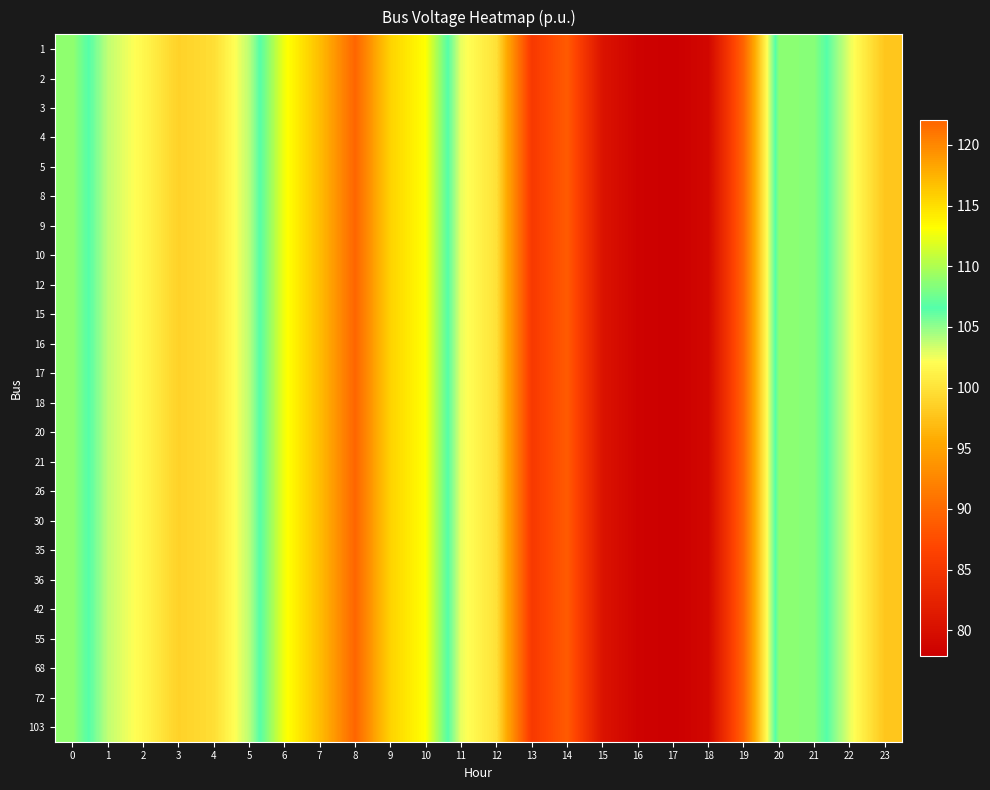

Reading right to left, transcribe all the data shown in this chart.

1: 23=97.7	22=102.7	21=108.5	20=108.7	19=89.6	18=78.9	17=77.9	16=78.3	15=80.5	14=88.8	13=85.3	12=99.8	11=102.7	10=113.1	9=115.7	8=122.0	7=116.9	6=112.7	5=103.9	4=99.7	3=98.7	2=101.6	1=103.8	0=108.9
2: 23=97.7	22=102.7	21=108.5	20=108.7	19=89.6	18=78.9	17=77.9	16=78.3	15=80.5	14=88.8	13=85.3	12=99.8	11=102.7	10=113.1	9=115.7	8=122.0	7=116.9	6=112.7	5=103.9	4=99.7	3=98.7	2=101.6	1=103.8	0=108.9
3: 23=97.7	22=102.7	21=108.5	20=108.7	19=89.6	18=78.9	17=77.9	16=78.3	15=80.5	14=88.8	13=85.3	12=99.8	11=102.7	10=113.1	9=115.7	8=122.0	7=116.9	6=112.7	5=103.9	4=99.7	3=98.7	2=101.6	1=103.8	0=108.9
4: 23=97.7	22=102.7	21=108.5	20=108.7	19=89.6	18=78.9	17=77.9	16=78.3	15=80.5	14=88.8	13=85.3	12=99.8	11=102.7	10=113.1	9=115.7	8=122.0	7=116.9	6=112.7	5=103.9	4=99.7	3=98.7	2=101.6	1=103.8	0=108.9
5: 23=97.7	22=102.7	21=108.5	20=108.7	19=89.6	18=78.9	17=77.9	16=78.3	15=80.5	14=88.8	13=85.3	12=99.8	11=102.7	10=113.1	9=115.7	8=122.0	7=116.9	6=112.7	5=103.9	4=99.7	3=98.7	2=101.6	1=103.8	0=108.9
8: 23=97.7	22=102.7	21=108.5	20=108.7	19=89.6	18=78.9	17=77.9	16=78.3	15=80.5	14=88.8	13=85.3	12=99.8	11=102.7	10=113.1	9=115.7	8=122.0	7=116.9	6=112.7	5=103.9	4=99.7	3=98.7	2=101.6	1=103.8	0=108.9
9: 23=97.7	22=102.7	21=108.5	20=108.7	19=89.6	18=78.9	17=77.9	16=78.3	15=80.5	14=88.8	13=85.3	12=99.8	11=102.7	10=113.1	9=115.7	8=122.0	7=116.9	6=112.7	5=103.9	4=99.7	3=98.7	2=101.6	1=103.8	0=108.9
10: 23=97.7	22=102.7	21=108.5	20=108.7	19=89.6	18=78.9	17=77.9	16=78.3	15=80.5	14=88.8	13=85.3	12=99.8	11=102.7	10=113.1	9=115.7	8=122.0	7=116.9	6=112.7	5=103.9	4=99.7	3=98.7	2=101.6	1=103.8	0=108.9
12: 23=97.7	22=102.7	21=108.5	20=108.7	19=89.6	18=78.9	17=77.9	16=78.3	15=80.5	14=88.8	13=85.3	12=99.8	11=102.7	10=113.1	9=115.7	8=122.0	7=116.9	6=112.7	5=103.9	4=99.7	3=98.7	2=101.6	1=103.8	0=108.9
15: 23=97.7	22=102.7	21=108.5	20=108.7	19=89.6	18=78.9	17=77.9	16=78.3	15=80.5	14=88.8	13=85.3	12=99.8	11=102.7	10=113.1	9=115.7	8=122.0	7=116.9	6=112.7	5=103.9	4=99.7	3=98.7	2=101.6	1=103.8	0=108.9
16: 23=97.7	22=102.7	21=108.5	20=108.7	19=89.6	18=78.9	17=77.9	16=78.3	15=80.5	14=88.8	13=85.3	12=99.8	11=102.7	10=113.1	9=115.7	8=122.0	7=116.9	6=112.7	5=103.9	4=99.7	3=98.7	2=101.6	1=103.8	0=108.9
17: 23=97.7	22=102.7	21=108.5	20=108.7	19=89.6	18=78.9	17=77.9	16=78.3	15=80.5	14=88.8	13=85.3	12=99.8	11=102.7	10=113.1	9=115.7	8=122.0	7=116.9	6=112.7	5=103.9	4=99.7	3=98.7	2=101.6	1=103.8	0=108.9
18: 23=97.7	22=102.7	21=108.5	20=108.7	19=89.6	18=78.9	17=77.9	16=78.3	15=80.5	14=88.8	13=85.3	12=99.8	11=102.7	10=113.1	9=115.7	8=122.0	7=116.9	6=112.7	5=103.9	4=99.7	3=98.7	2=101.6	1=103.8	0=108.9
20: 23=97.7	22=102.7	21=108.5	20=108.7	19=89.6	18=78.9	17=77.9	16=78.3	15=80.5	14=88.8	13=85.3	12=99.8	11=102.7	10=113.1	9=115.7	8=122.0	7=116.9	6=112.7	5=103.9	4=99.7	3=98.7	2=101.6	1=103.8	0=108.9
21: 23=97.7	22=102.7	21=108.5	20=108.7	19=89.6	18=78.9	17=77.9	16=78.3	15=80.5	14=88.8	13=85.3	12=99.8	11=102.7	10=113.1	9=115.7	8=122.0	7=116.9	6=112.7	5=103.9	4=99.7	3=98.7	2=101.6	1=103.8	0=108.9
26: 23=97.7	22=102.7	21=108.5	20=108.7	19=89.6	18=78.9	17=77.9	16=78.3	15=80.5	14=88.8	13=85.3	12=99.8	11=102.7	10=113.1	9=115.7	8=122.0	7=116.9	6=112.7	5=103.9	4=99.7	3=98.7	2=101.6	1=103.8	0=108.9
30: 23=97.7	22=102.7	21=108.5	20=108.7	19=89.6	18=78.9	17=77.9	16=78.3	15=80.5	14=88.8	13=85.3	12=99.8	11=102.7	10=113.1	9=115.7	8=122.0	7=116.9	6=112.7	5=103.9	4=99.7	3=98.7	2=101.6	1=103.8	0=108.9
35: 23=97.7	22=102.7	21=108.5	20=108.7	19=89.6	18=78.9	17=77.9	16=78.3	15=80.5	14=88.8	13=85.3	12=99.8	11=102.7	10=113.1	9=115.7	8=122.0	7=116.9	6=112.7	5=103.9	4=99.7	3=98.7	2=101.6	1=103.8	0=108.9
36: 23=97.7	22=102.7	21=108.5	20=108.7	19=89.6	18=78.9	17=77.9	16=78.3	15=80.5	14=88.8	13=85.3	12=99.8	11=102.7	10=113.1	9=115.7	8=122.0	7=116.9	6=112.7	5=103.9	4=99.7	3=98.7	2=101.6	1=103.8	0=108.9
42: 23=97.7	22=102.7	21=108.5	20=108.7	19=89.6	18=78.9	17=77.9	16=78.3	15=80.5	14=88.8	13=85.3	12=99.8	11=102.7	10=113.1	9=115.7	8=122.0	7=116.9	6=112.7	5=103.9	4=99.7	3=98.7	2=101.6	1=103.8	0=108.9
55: 23=97.7	22=102.7	21=108.5	20=108.7	19=89.6	18=78.9	17=77.9	16=78.3	15=80.5	14=88.8	13=85.3	12=99.8	11=102.7	10=113.1	9=115.7	8=122.0	7=116.9	6=112.7	5=103.9	4=99.7	3=98.7	2=101.6	1=103.8	0=108.9
68: 23=97.7	22=102.7	21=108.5	20=108.7	19=89.6	18=78.9	17=77.9	16=78.3	15=80.5	14=88.8	13=85.3	12=99.8	11=102.7	10=113.1	9=115.7	8=122.0	7=116.9	6=112.7	5=103.9	4=99.7	3=98.7	2=101.6	1=103.8	0=108.9
72: 23=97.7	22=102.7	21=108.5	20=108.7	19=89.6	18=78.9	17=77.9	16=78.3	15=80.5	14=88.8	13=85.3	12=99.8	11=102.7	10=113.1	9=115.7	8=122.0	7=116.9	6=112.7	5=103.9	4=99.7	3=98.7	2=101.6	1=103.8	0=108.9
103: 23=97.7	22=102.7	21=108.5	20=108.7	19=89.6	18=78.9	17=77.9	16=78.3	15=80.5	14=88.8	13=85.3	12=99.8	11=102.7	10=113.1	9=115.7	8=122.0	7=116.9	6=112.7	5=103.9	4=99.7	3=98.7	2=101.6	1=103.8	0=108.9